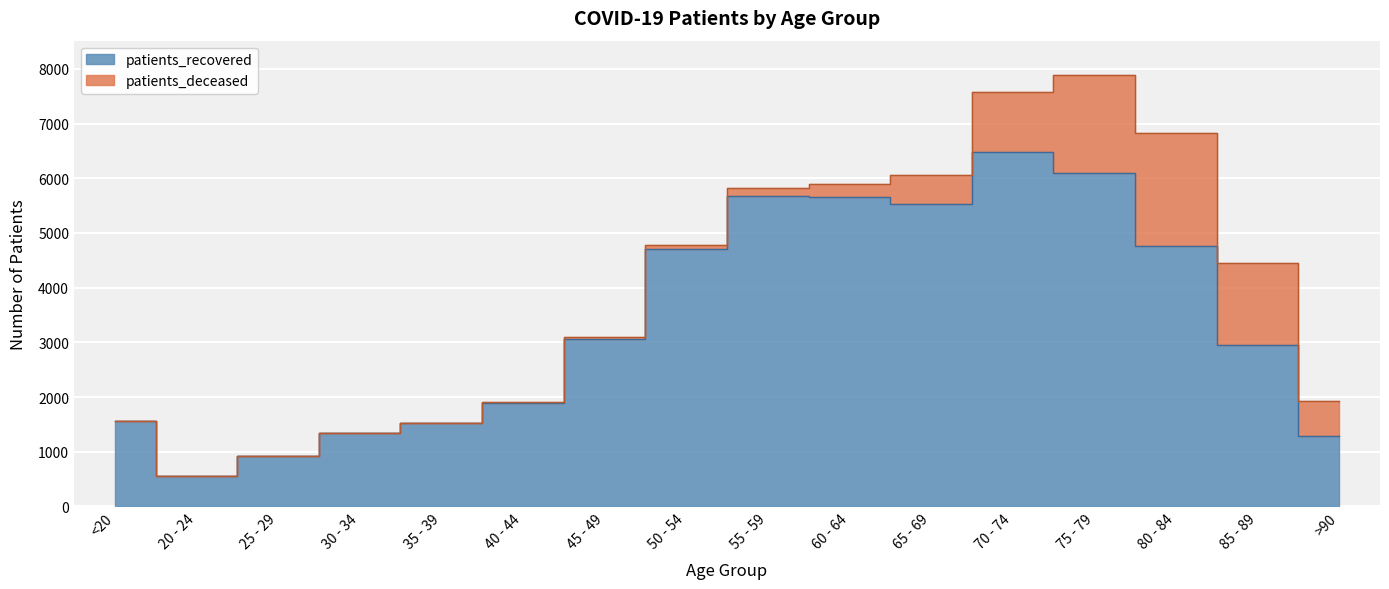

What is the greatest value displayed?

6482